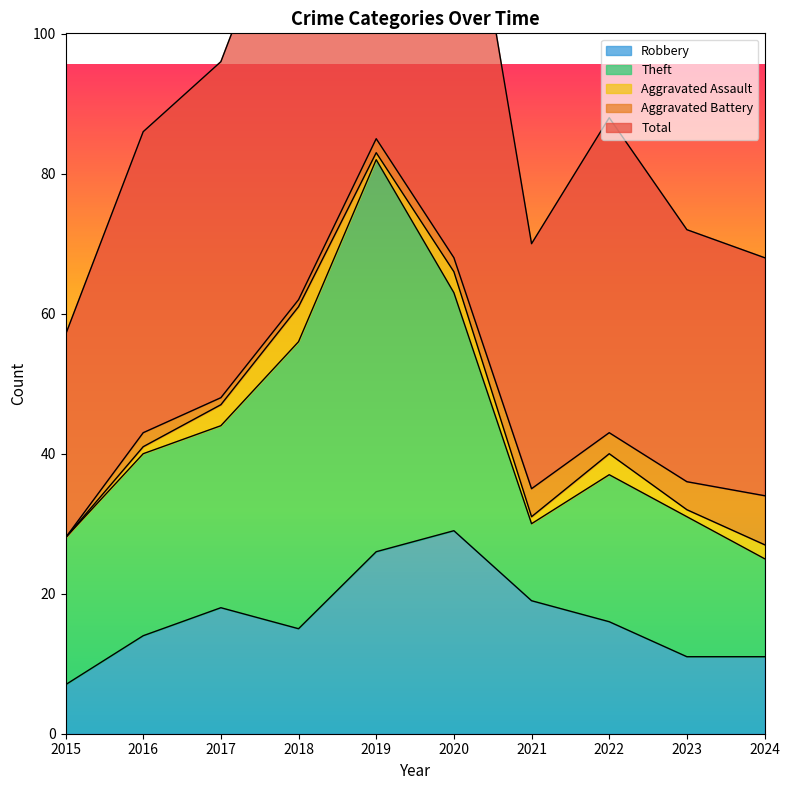

Reading left to right, what are all the values shown in this chart?

Robbery: 7	14	18	15	26	29	19	16	11	11
Theft: 21	26	26	41	56	34	11	21	20	14
Aggravated Assault: 0	1	3	5	1	3	1	3	1	2
Aggravated Battery: 0	2	1	1	2	2	4	3	4	7
Total: 29	43	48	63	87	68	35	45	36	34